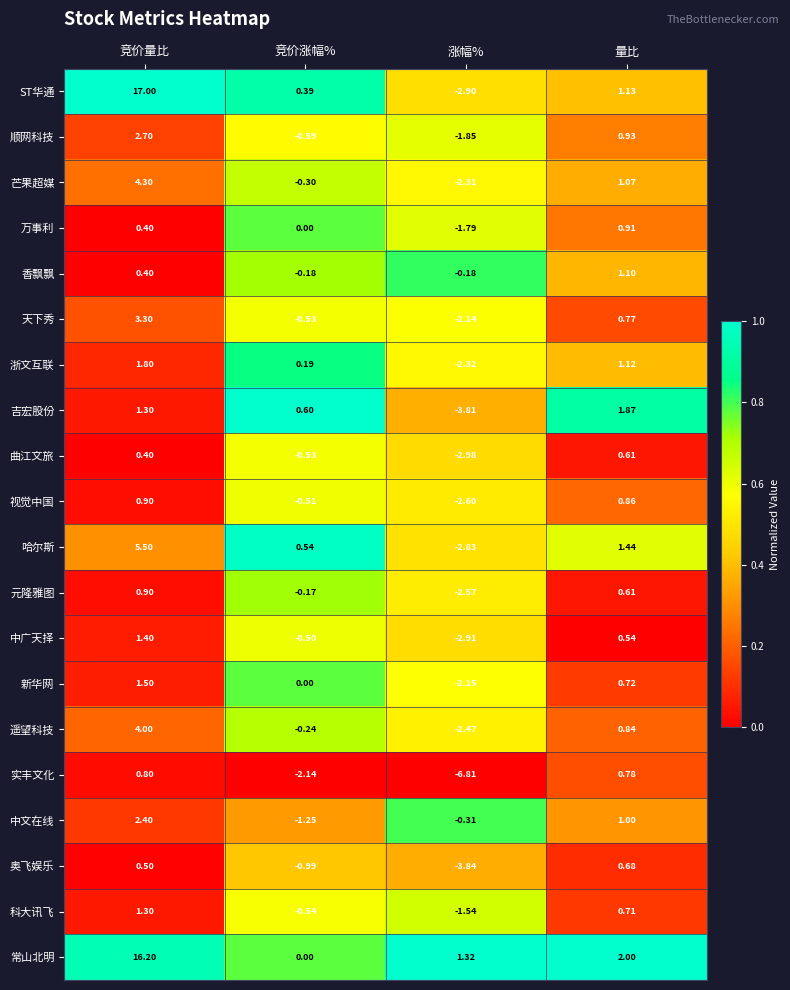

Where does the 实丰文化 series first go above 0?

竞价量比